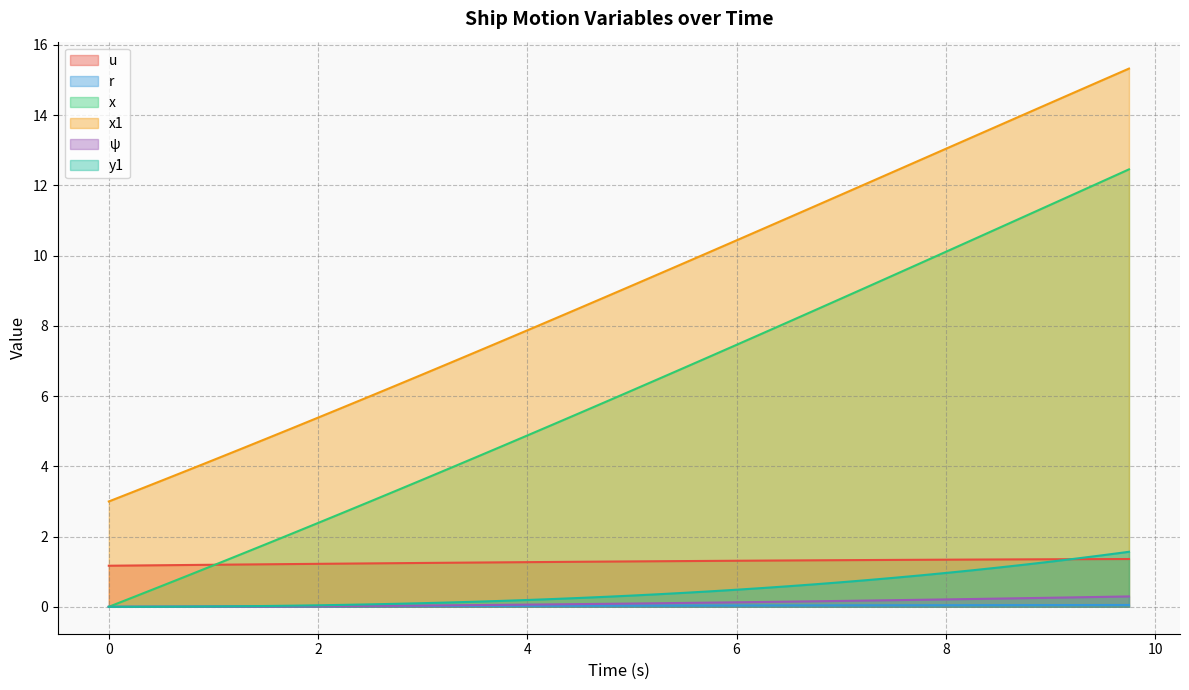

True or false: u and x1 intersect in this chart.

False